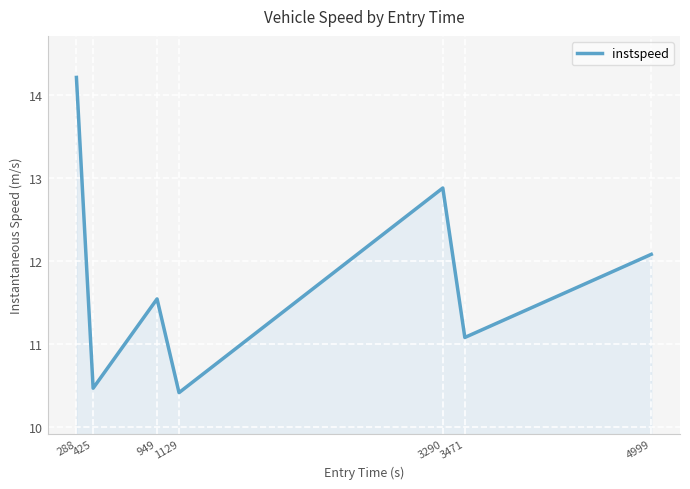

Is it true that the value at 3290 is 21.1?

False